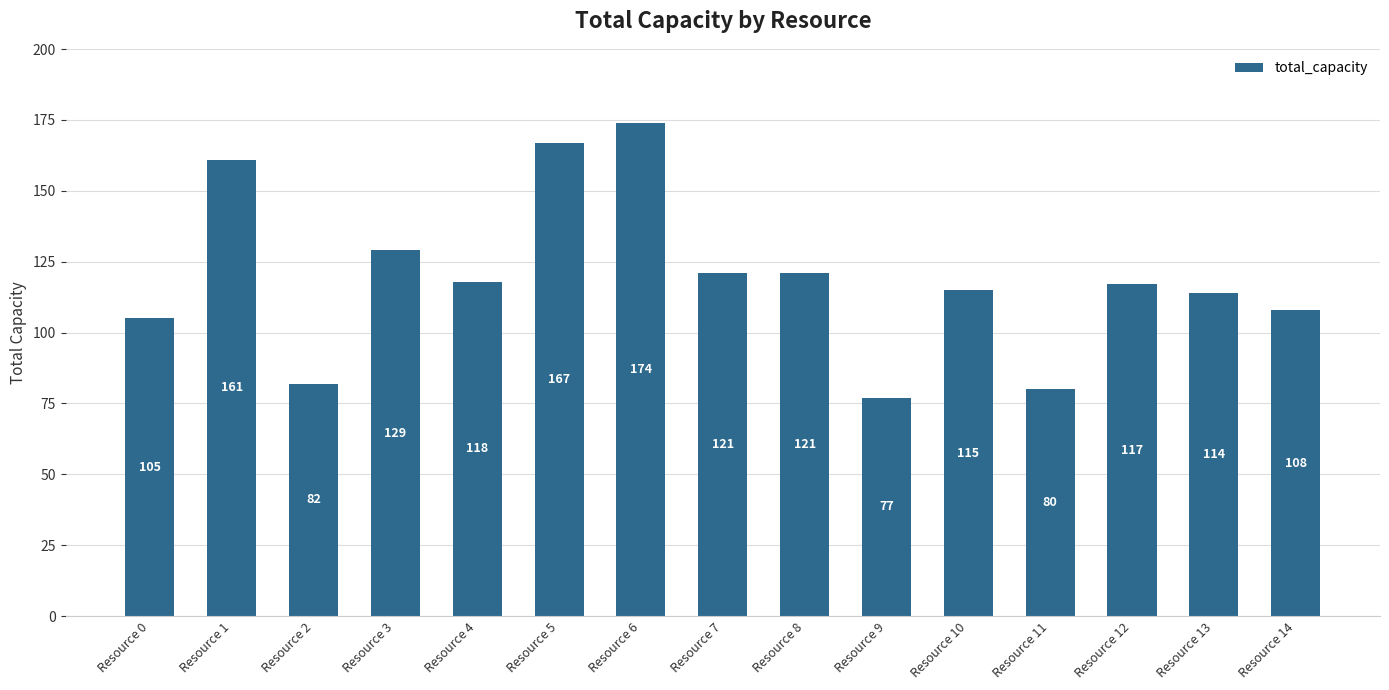

Which category has the lowest value across all series?

Resource 9